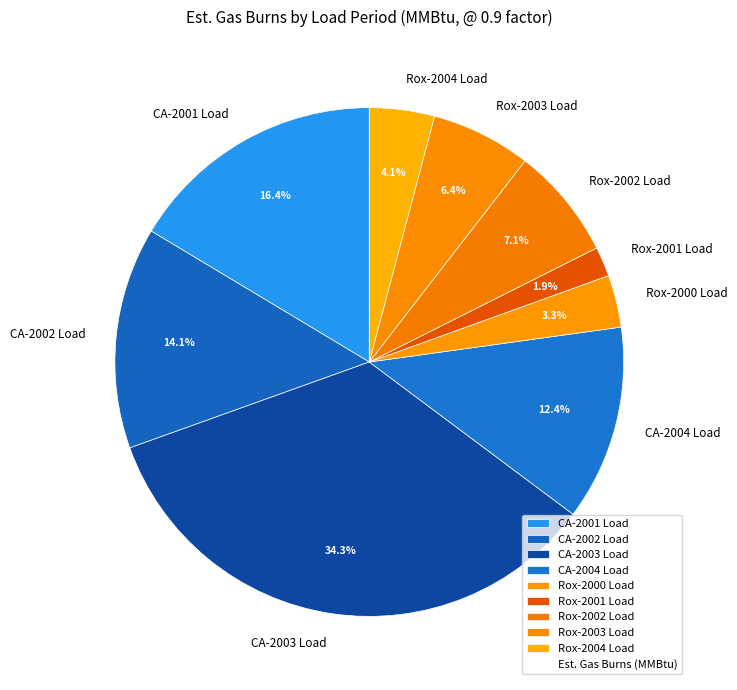

Combined, what portion of the pie is CA-2002 Load and CA-2001 Load?

30.5%